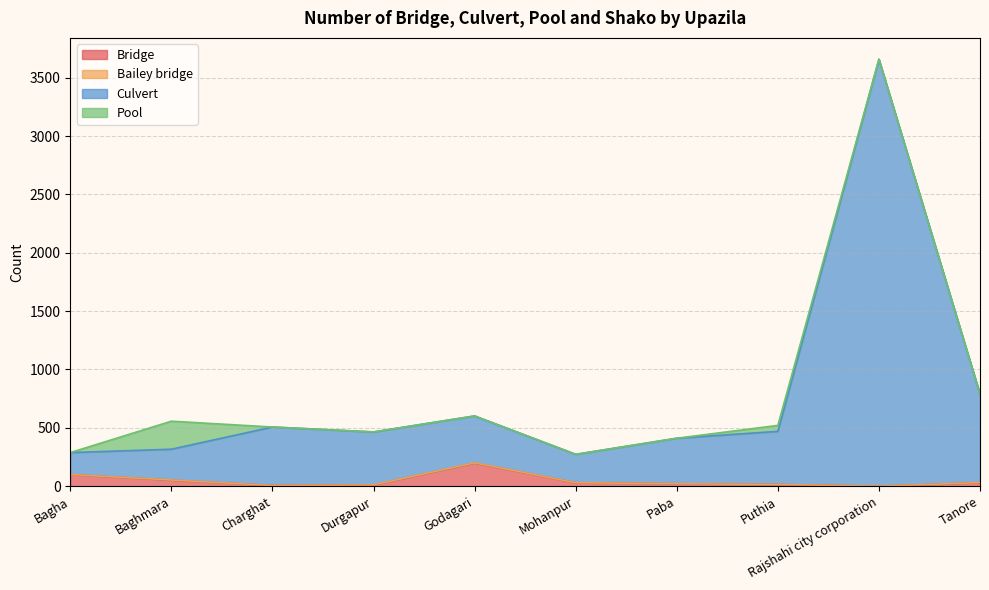

What is the maximum value for Bridge?

198